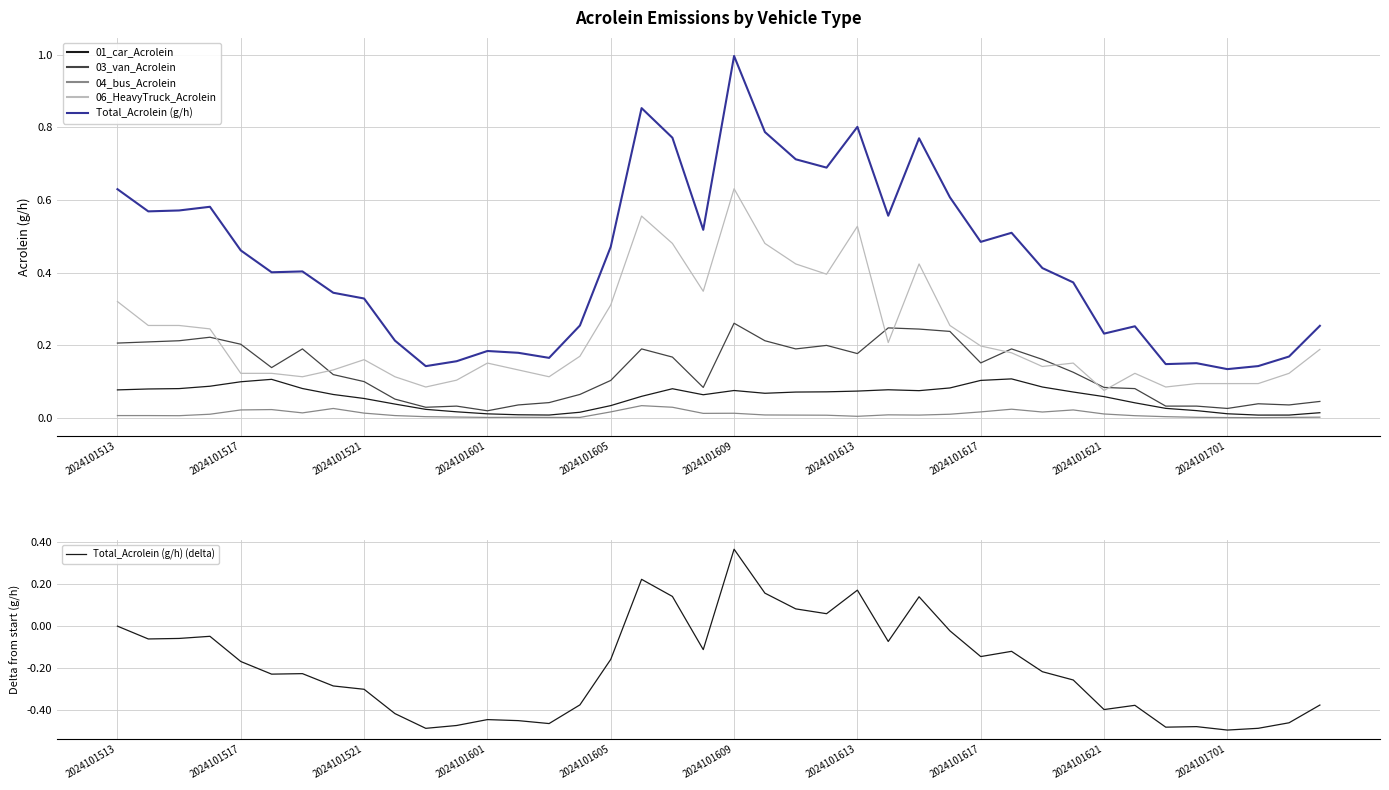

The 01_car_Acrolein series shows 0.1 at 2024101617. True or false?

True